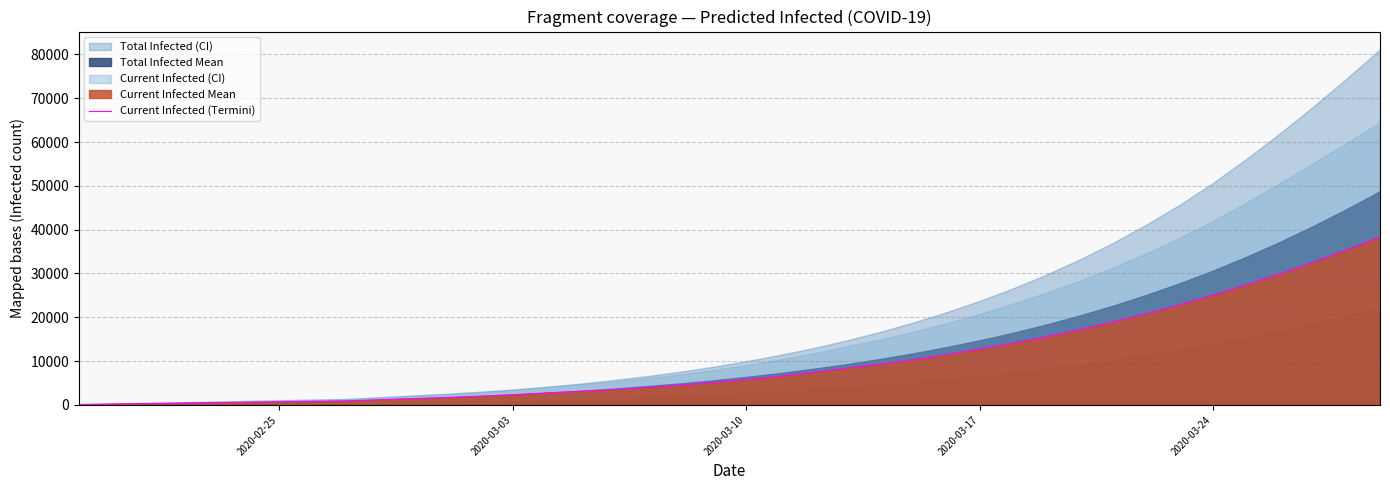

Does the chart display data point markers on the line(s)?

No